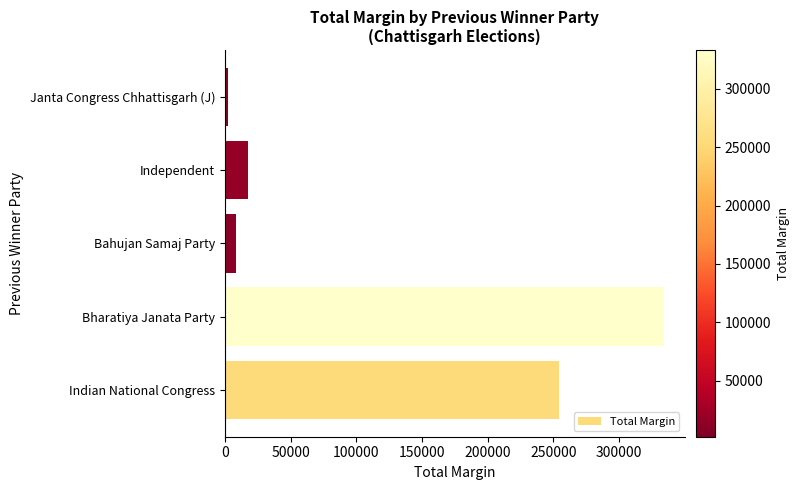

The value at Bharatiya Janata Party is 227961. True or false?

False